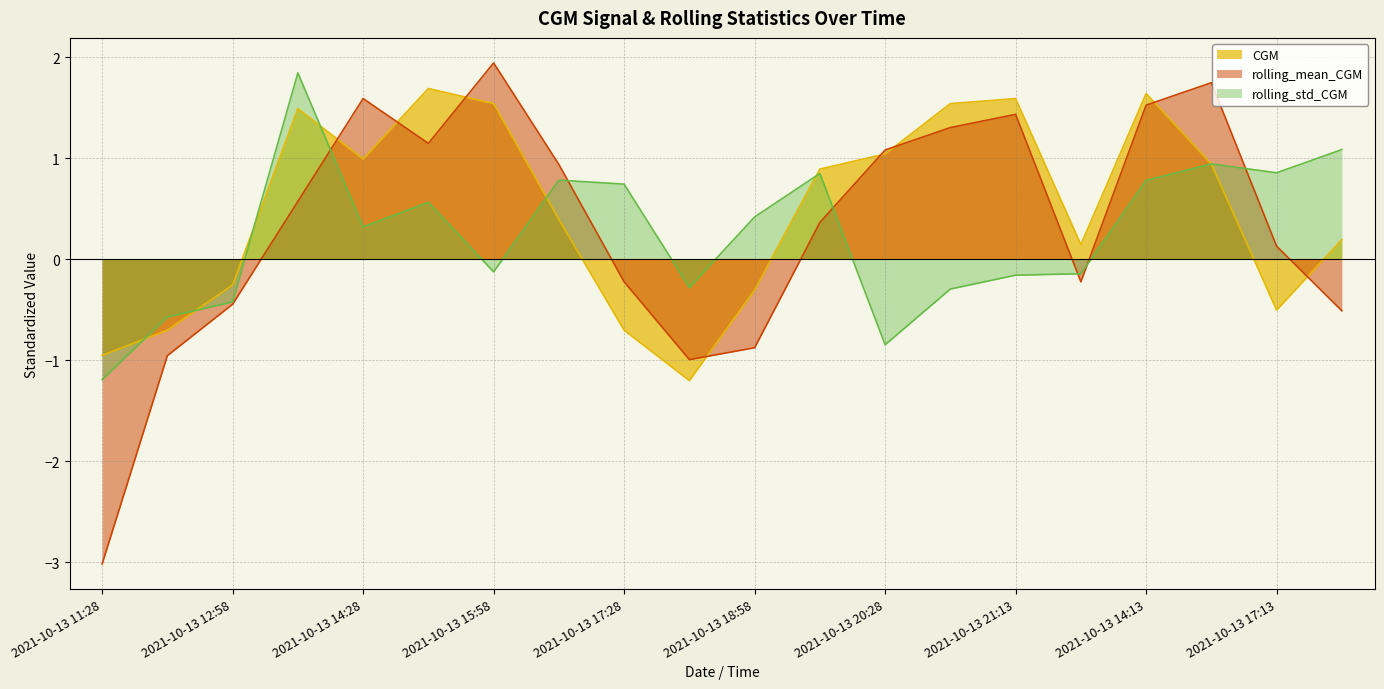

How many intersections are there between rolling_std_CGM and CGM?

7